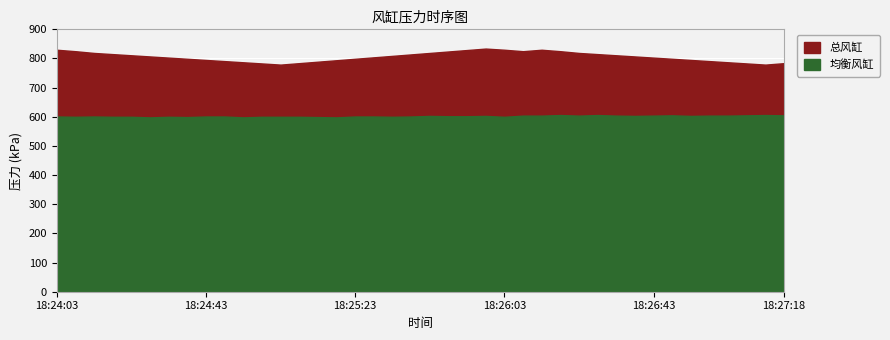

What is the difference between the maximum and minimum values in the 均衡风缸 series?

8